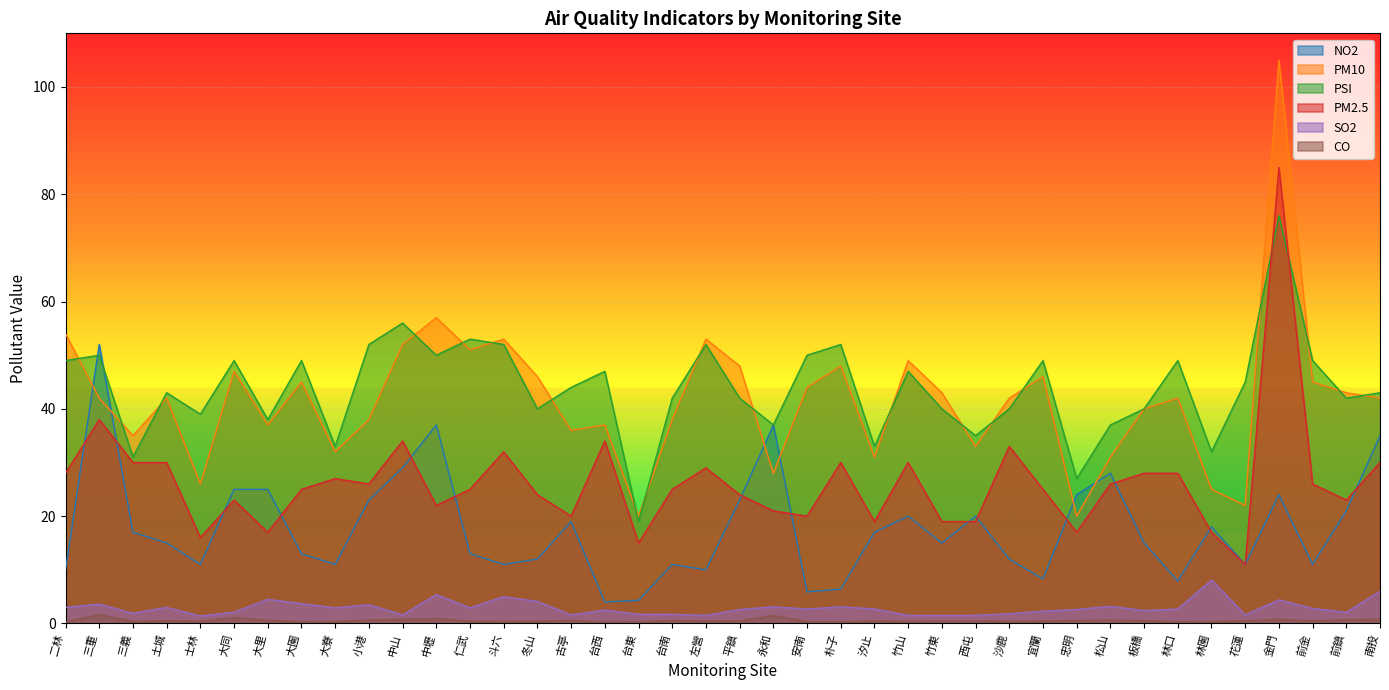

True or false: PM10 has a value of 43.0 at 林園.

False